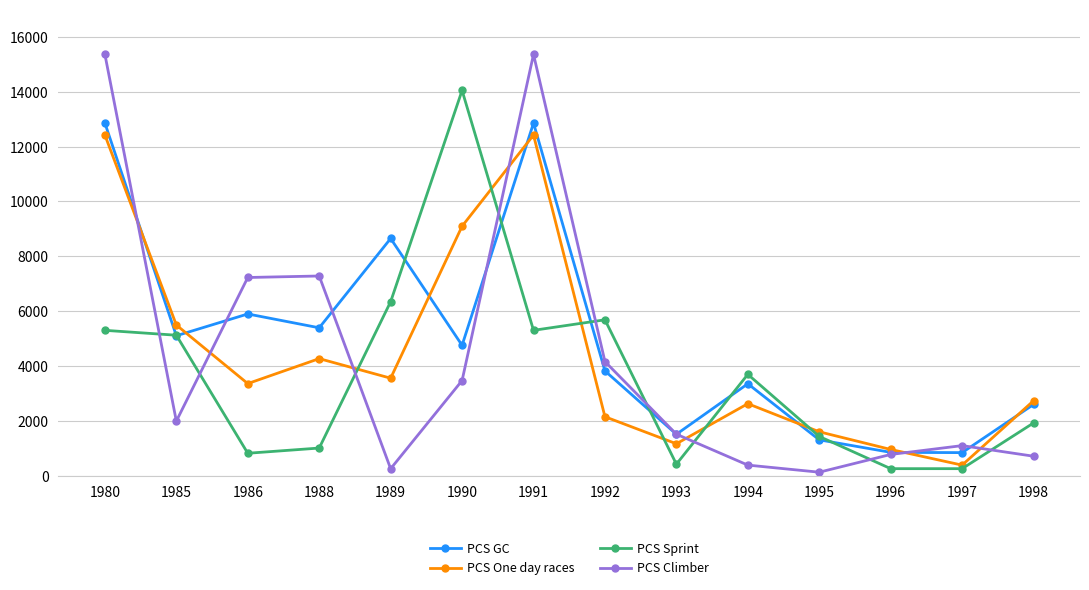

In PCS Climber, how many points are lower than both neighbors (excluding endpoints)?

3